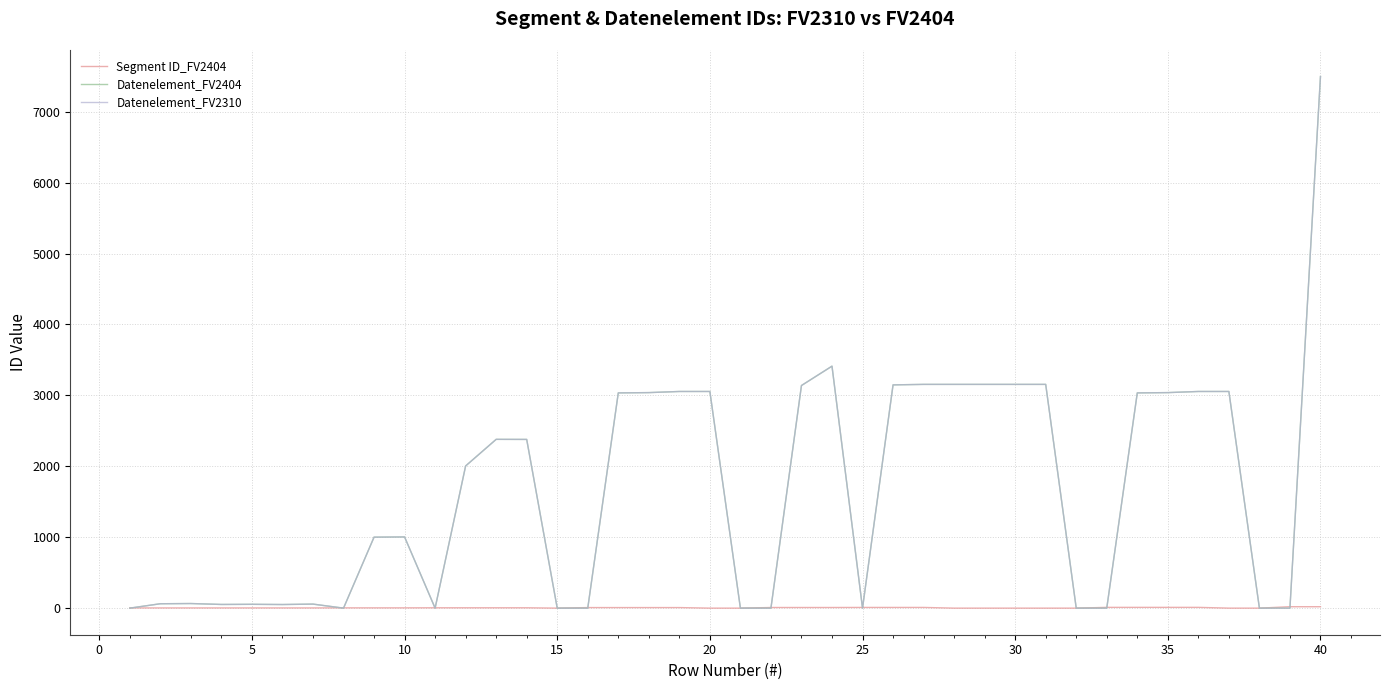

Does the chart display data point markers on the line(s)?

No